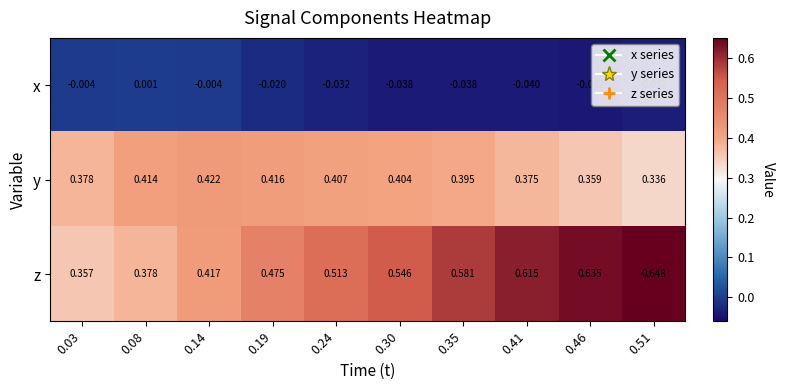

Between 0.03 and 0.14, which series saw the biggest shift?

z